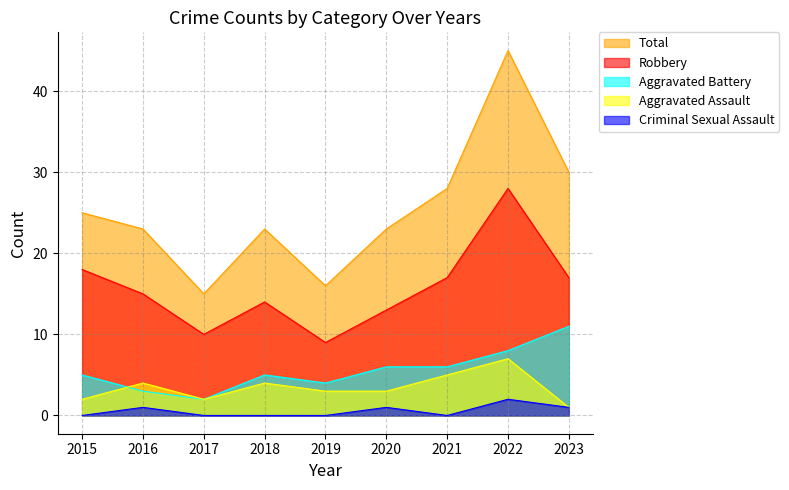

Which series changed the most between 2015 and 2020?

Robbery